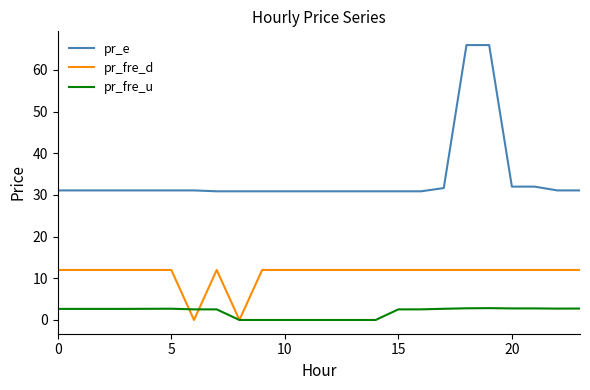

Is this an area chart (filled region under the line)?

No